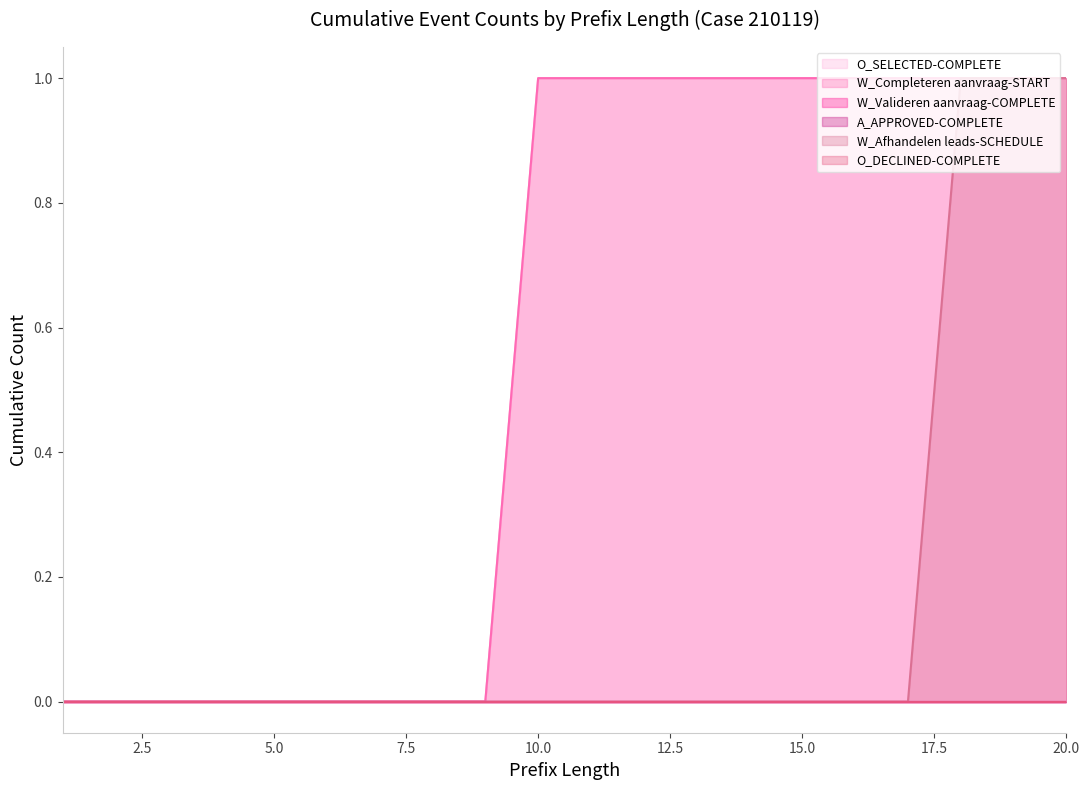

True or false: W_Afhandelen leads-SCHEDULE (line) and W_Valideren aanvraag-COMPLETE (line) intersect in this chart.

False